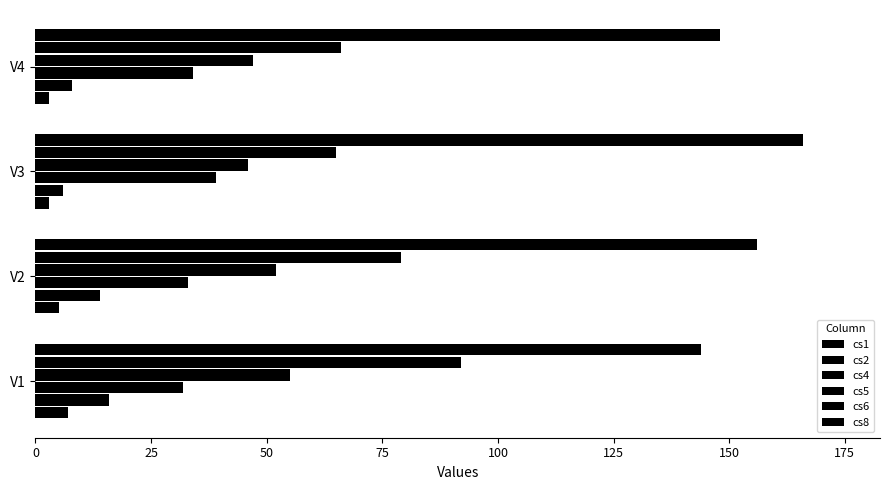

How many categories are shown in the chart?

4